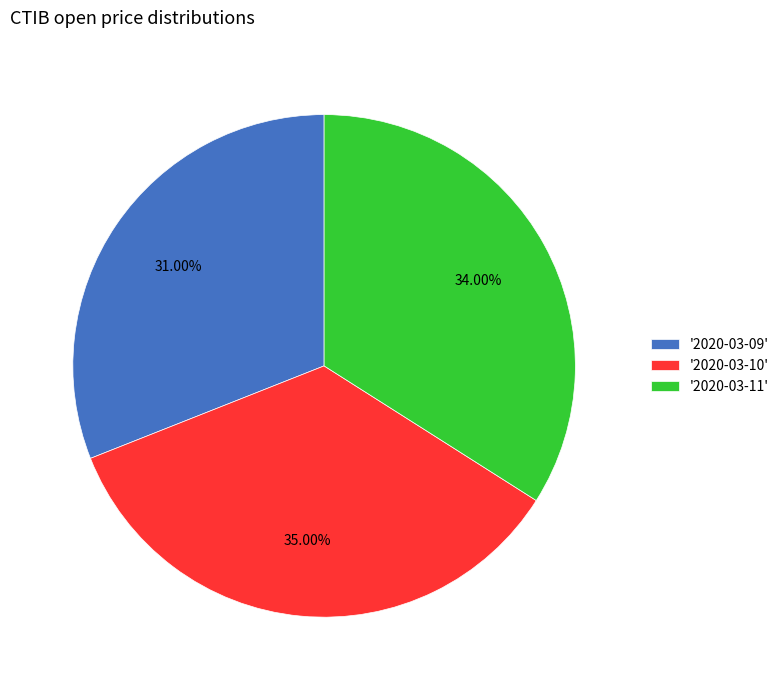

Which slice is the smallest?

'2020-03-09'